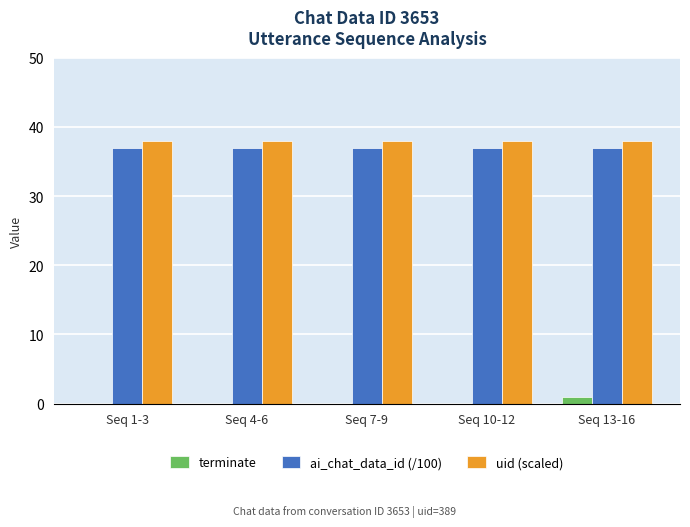

What is the average value of the ai_chat_data_id (/100) series?

37